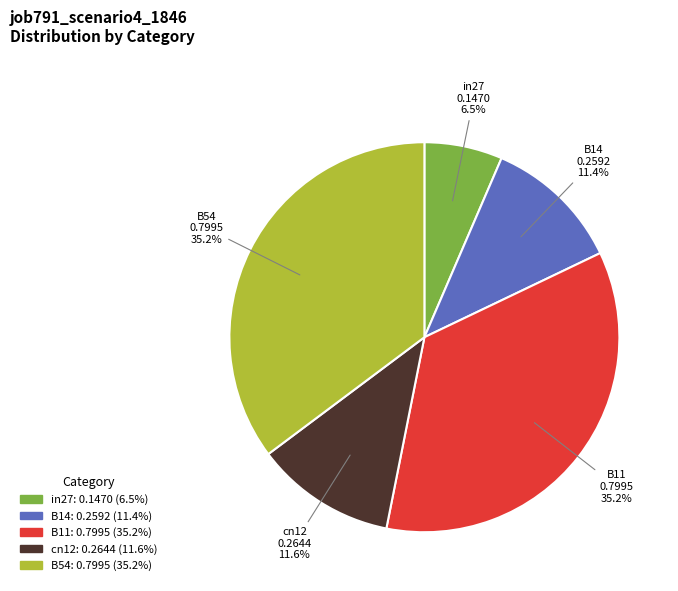

Which slice is the smallest?

in27